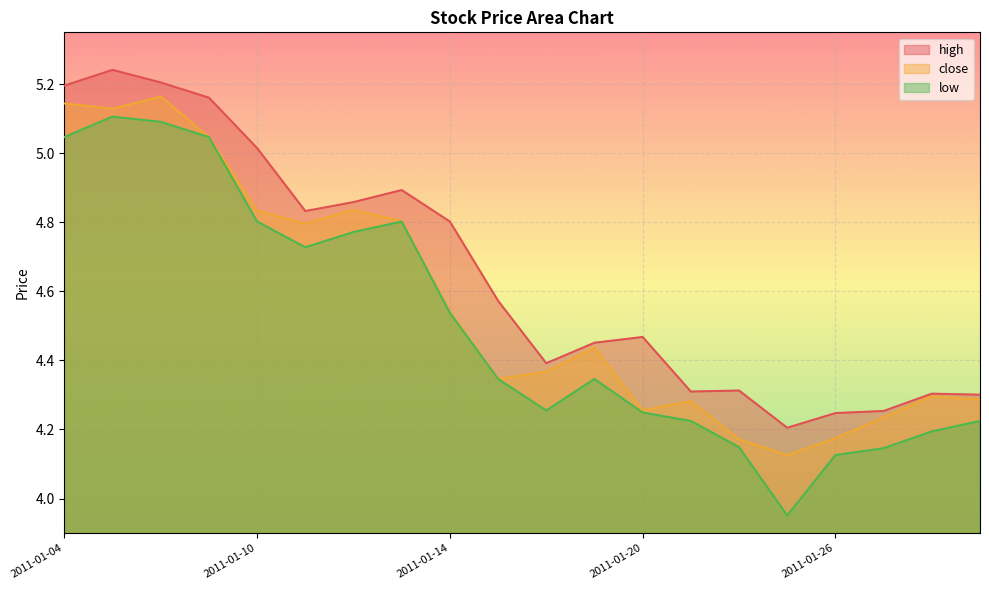

True or false: low and high cross at least once.

False